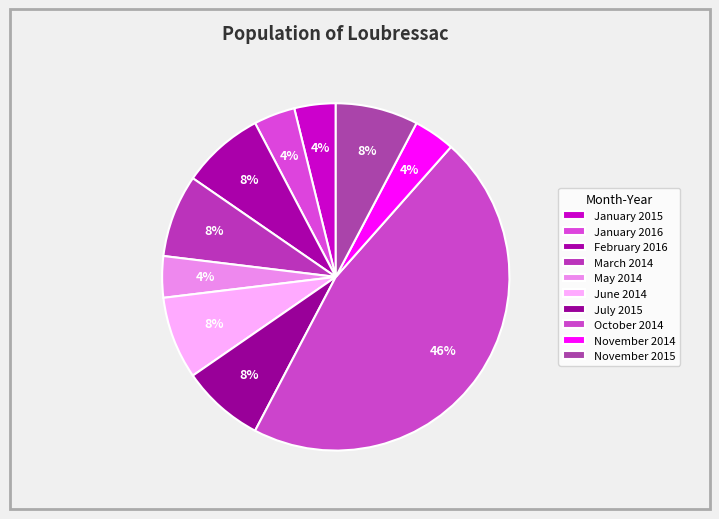

How many segments does this pie chart have?

10